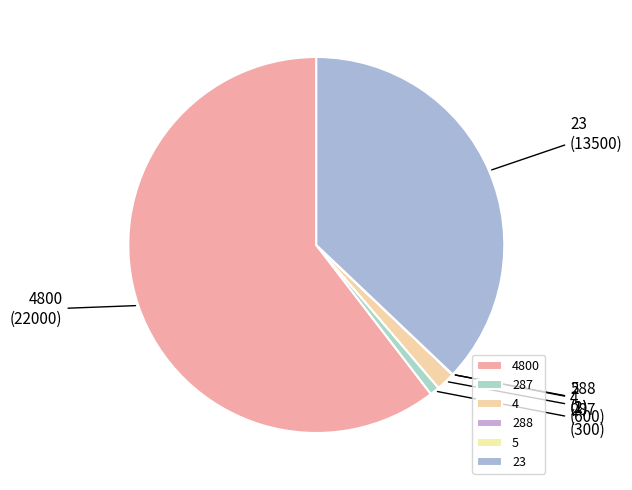

Which slice is the largest?

4800